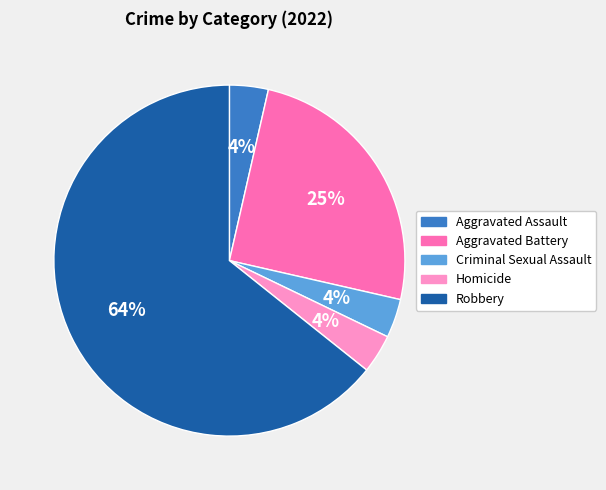

To the nearest percent, what percentage of the pie is Aggravated Assault?

4%